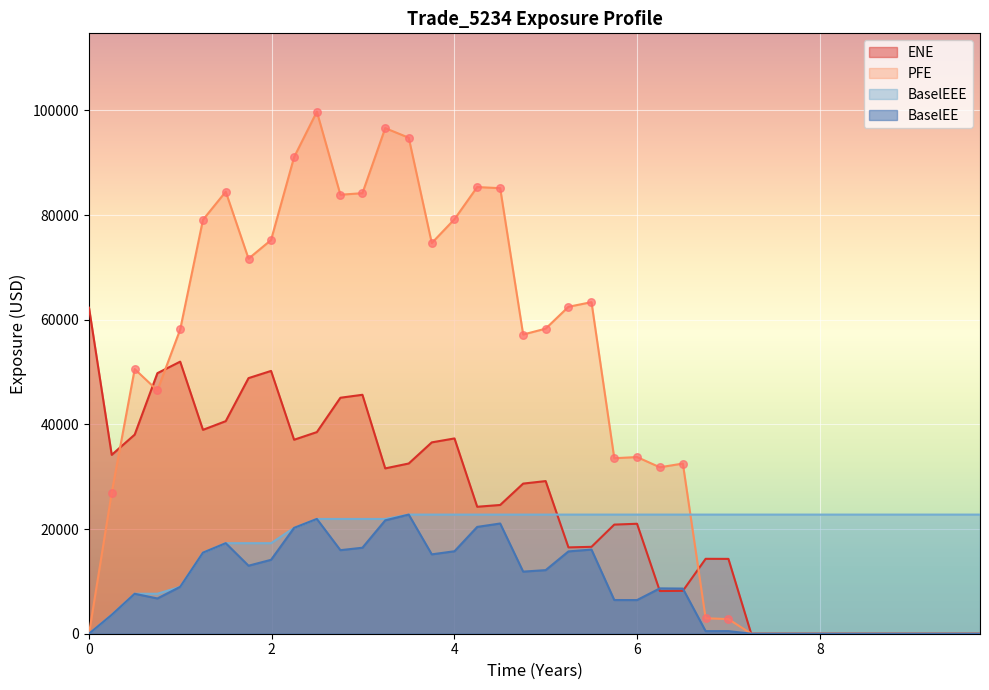

What are all the series names shown in the legend?

ENE, PFE, BaselEEE, BaselEE